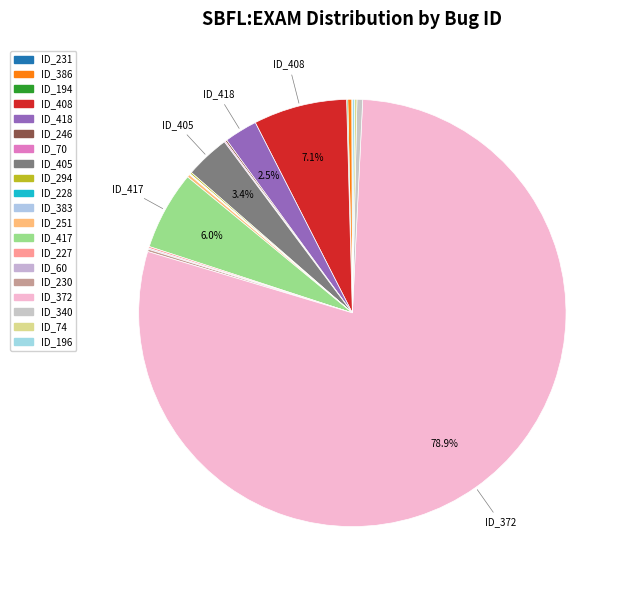

To the nearest percent, what is the average slice percentage?

5%